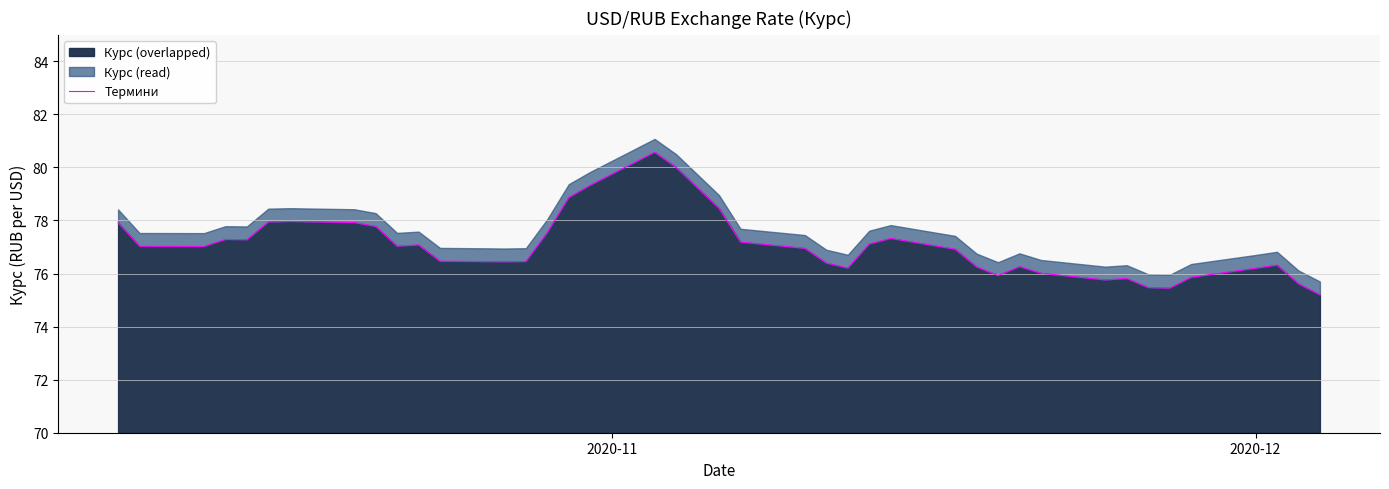

What is the minimum value for Курс (overlapped)?

75.2